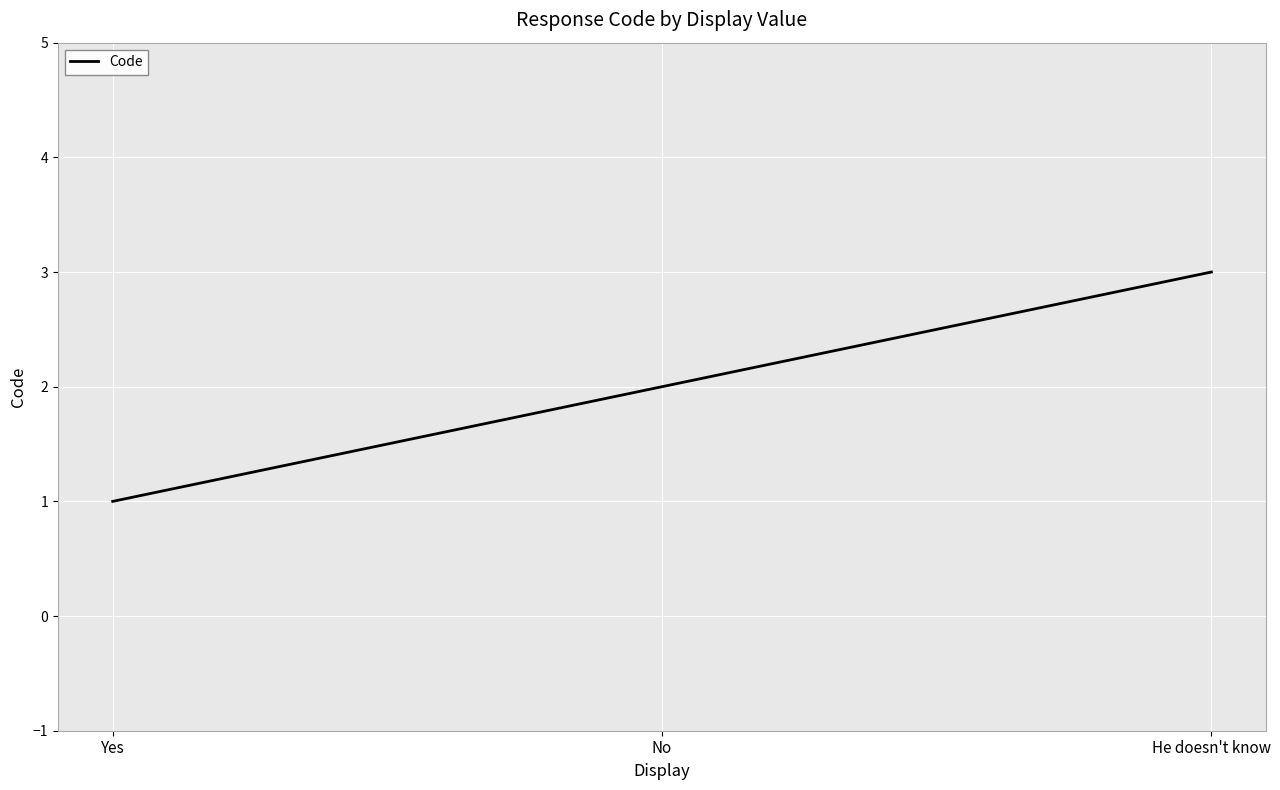

Reading left to right, extract all data points from this chart.

Yes=1	No=2	He doesn't know=3